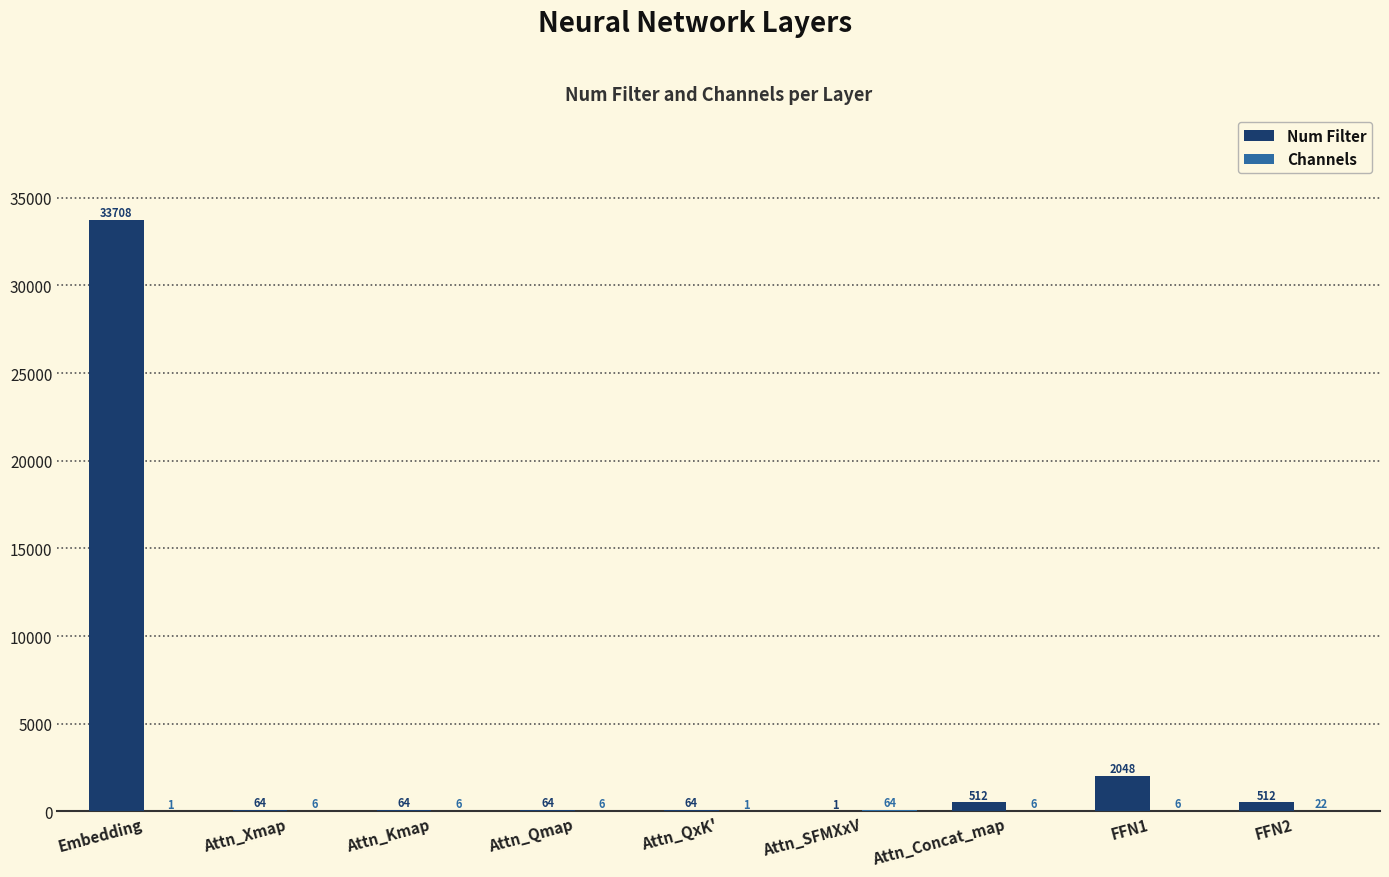

Where does the Num Filter series first go above 64?

Embedding